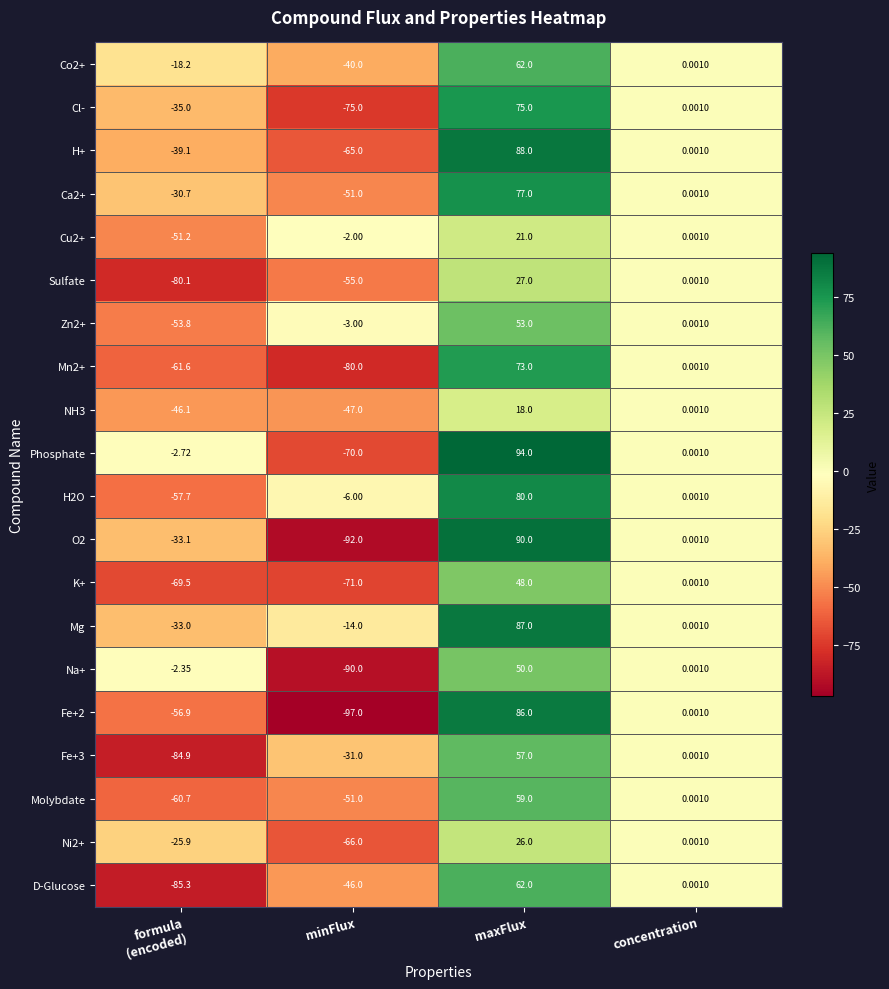

Which label corresponds to the largest value in the chart?

maxFlux